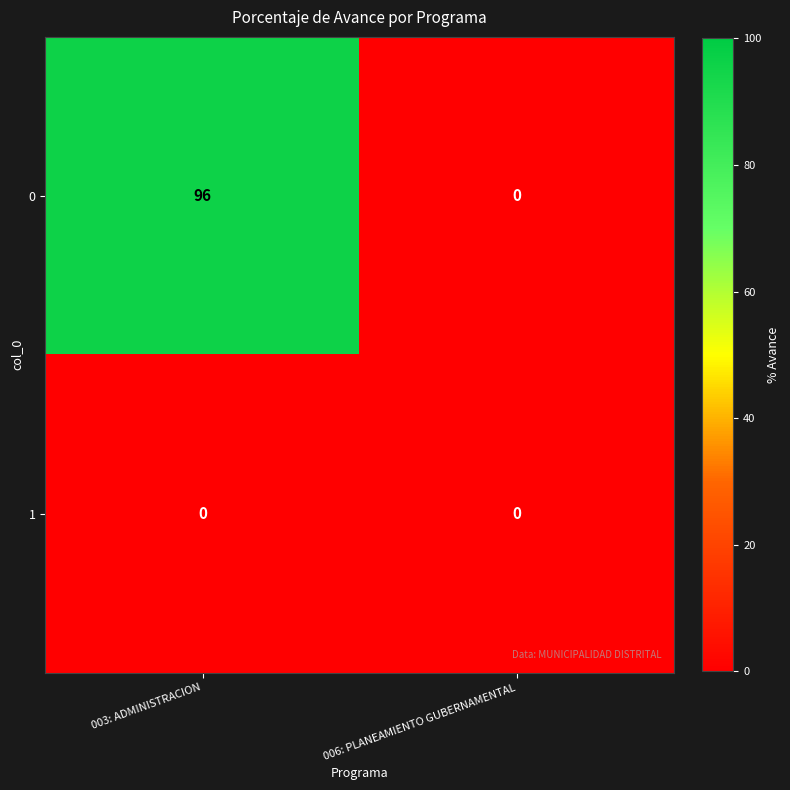

Reading left to right, extract all data points from this chart.

0: 96	0
1: 0	0